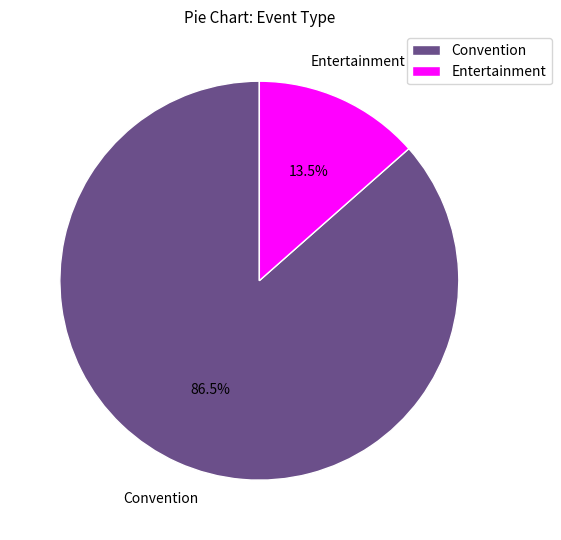

How many slices are in this pie chart?

2